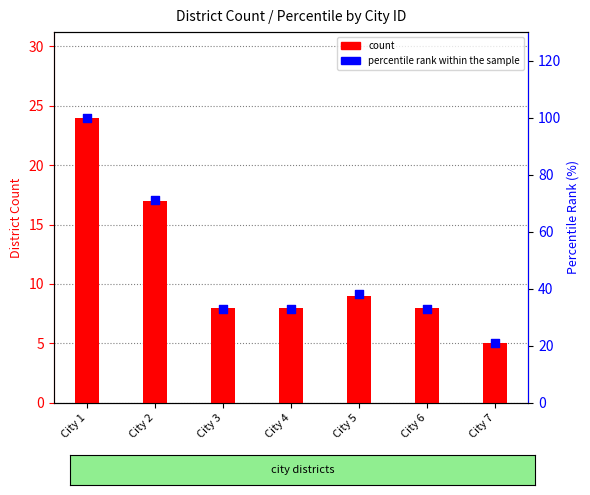

Is the value of percentile rank within the sample at City 1 greater than the value of count at City 2?

Yes